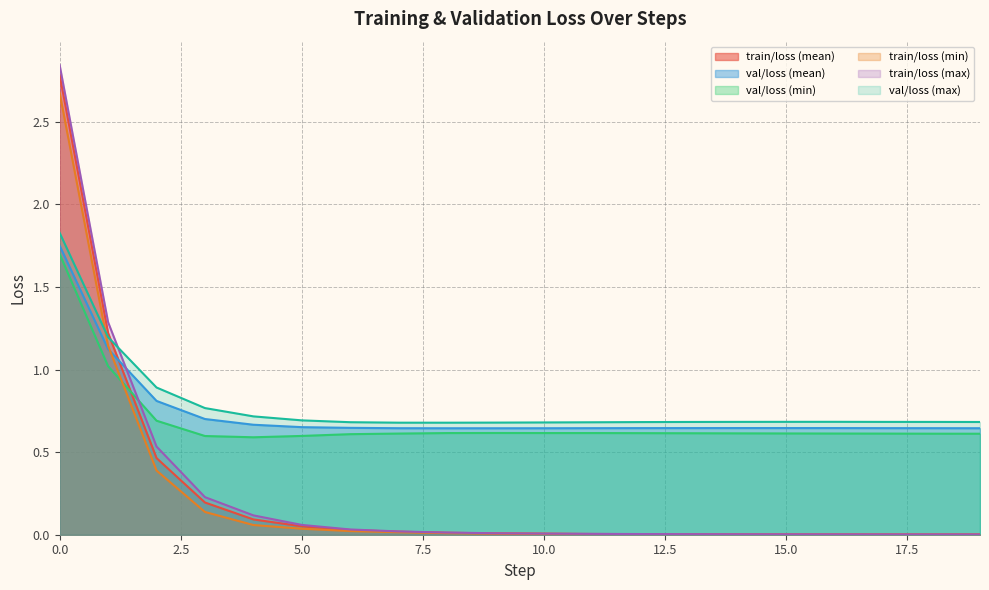

True or false: val/loss (mean) and val/loss (max) cross at least once.

False